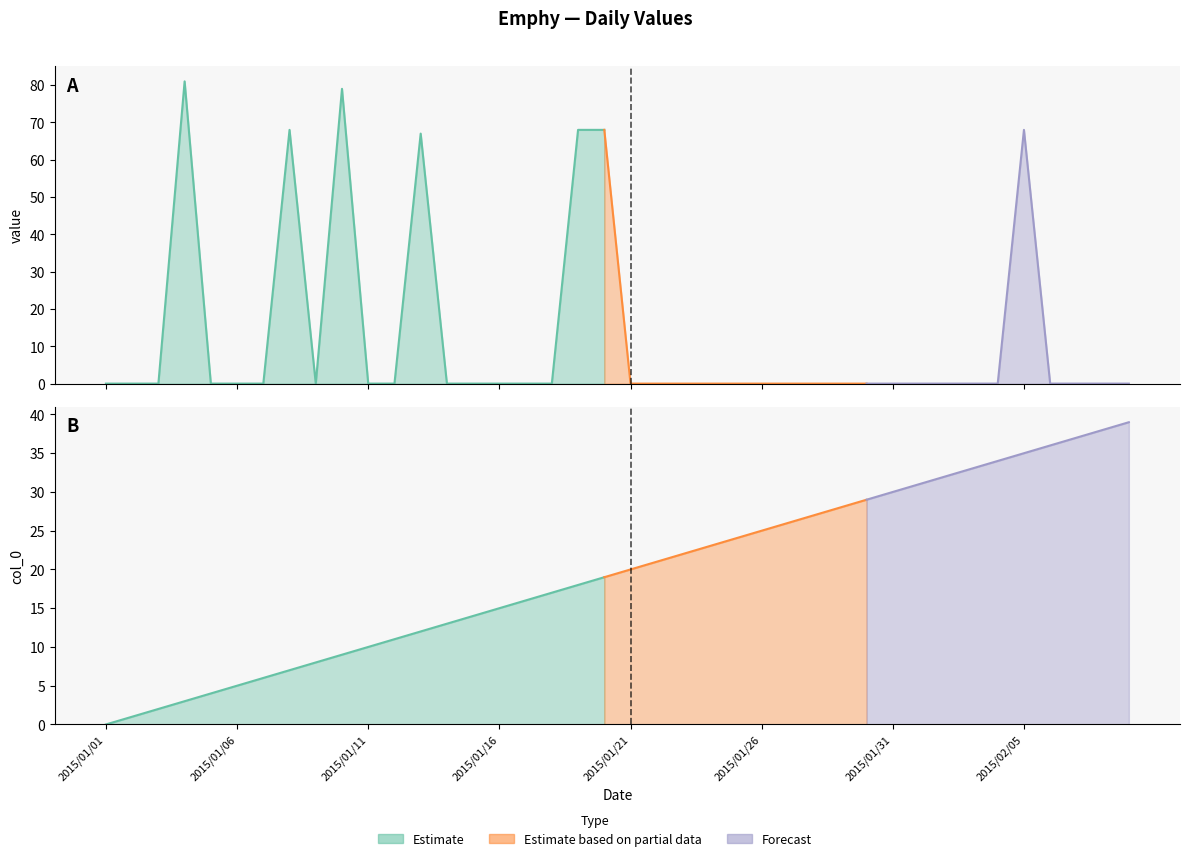

Between 2015/01/21 and 2015/01/05, which is larger?

2015/01/21